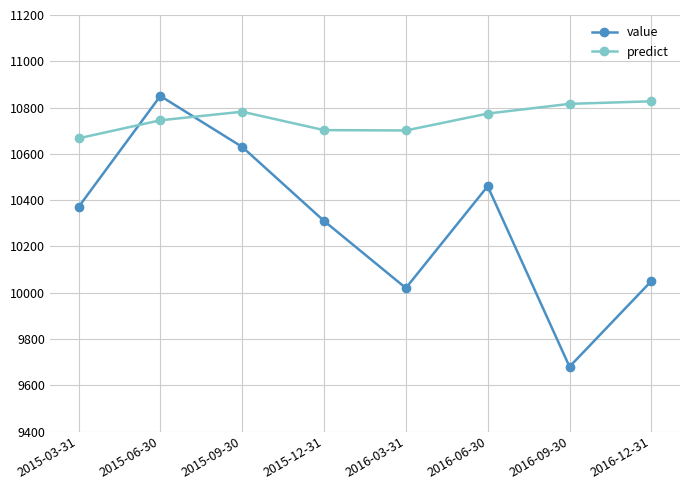

At which category does predict reach its first local peak?

2015-09-30